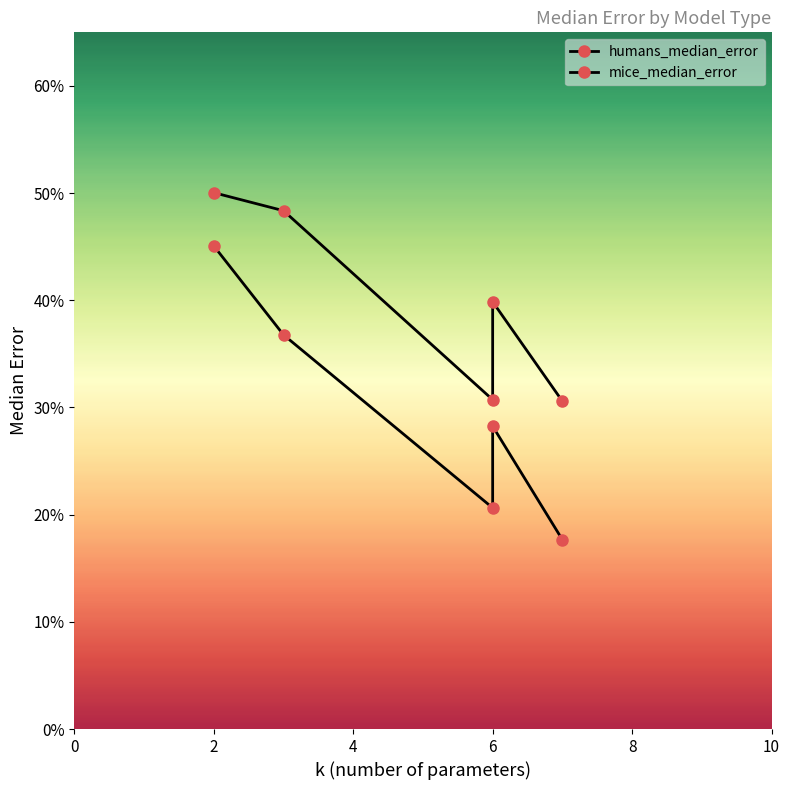

Where is the first local maximum for humans_median_error?

6